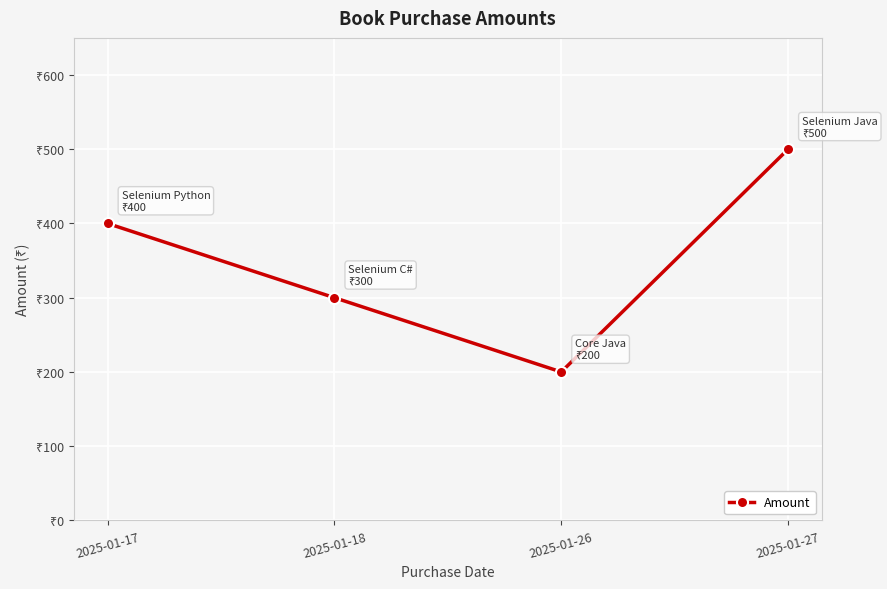

At which category does the chart reach its peak across all series?

2025-01-27